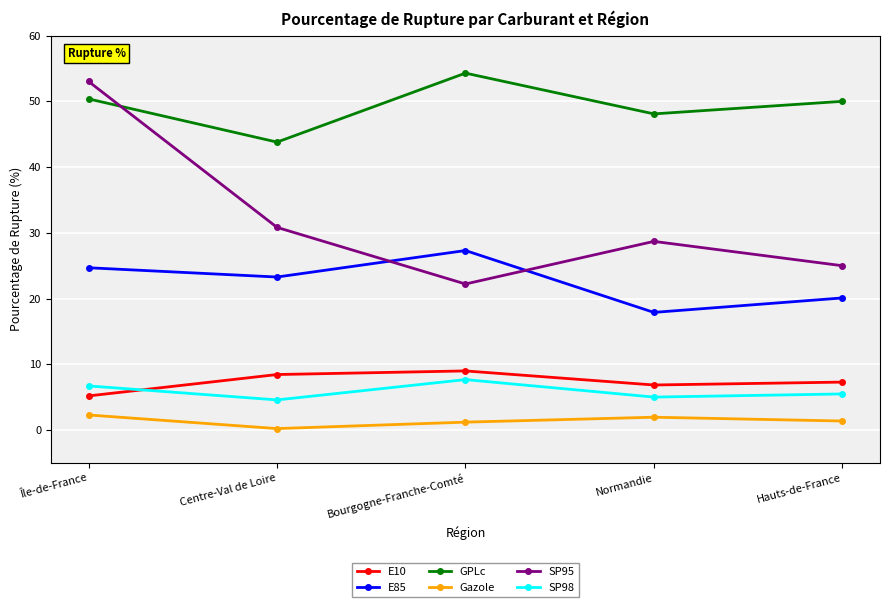

What value does the SP95 series have at Normandie?

28.7